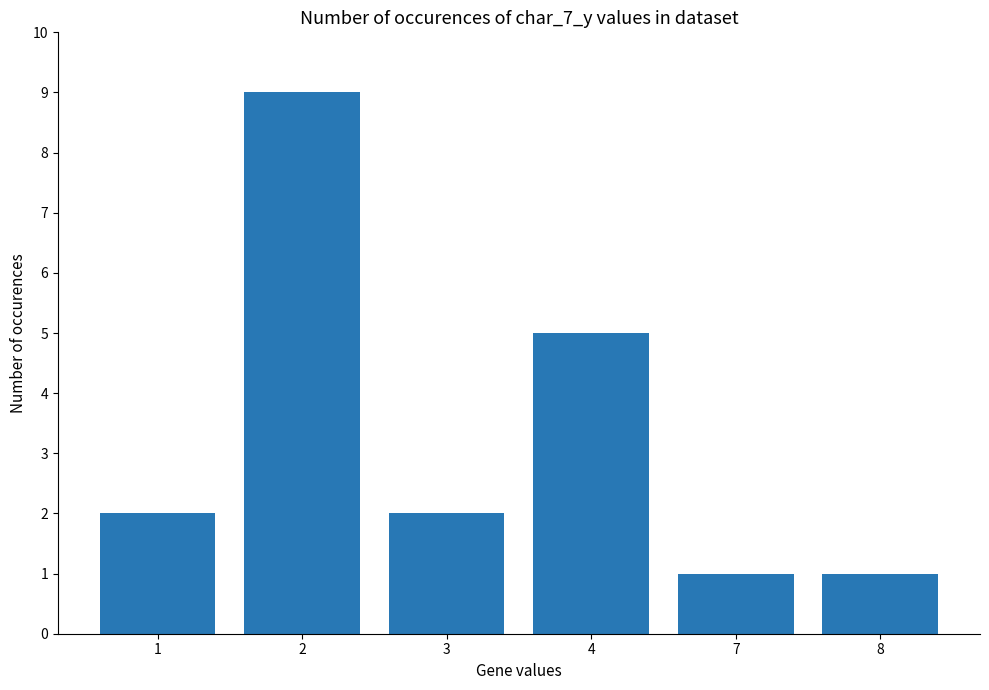

Count the values in the range 1 to 5.

5